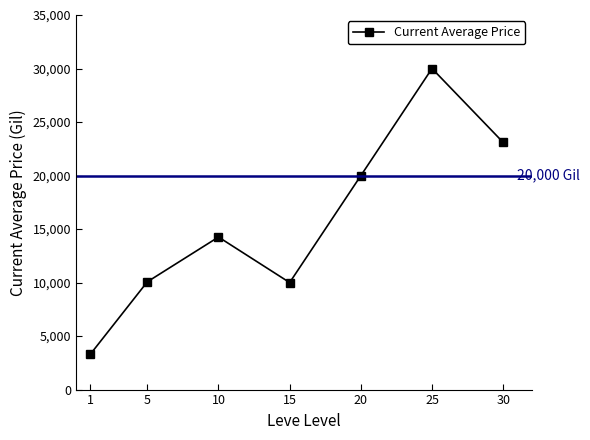

True or false: the data shows 10069.0 at 5.

True